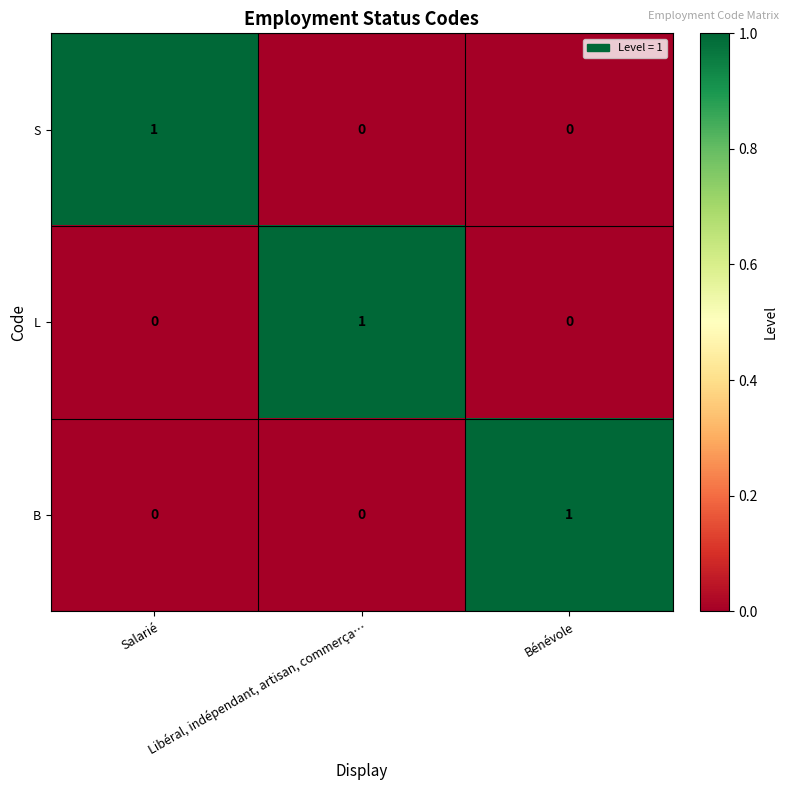

How many S values are between 0 and 1?

3